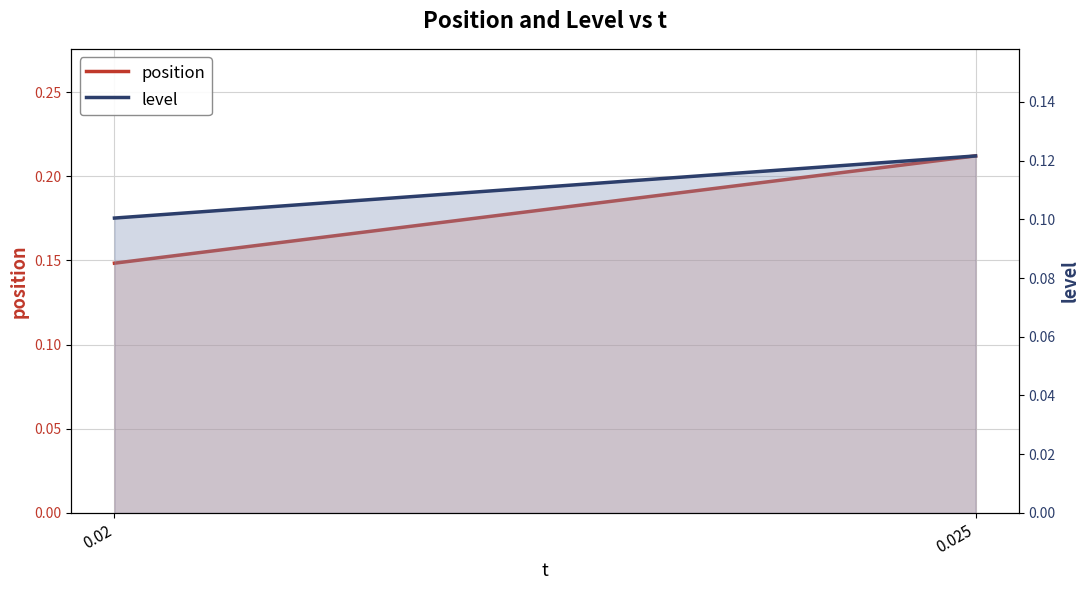

What is the average value of the level series?

0.1